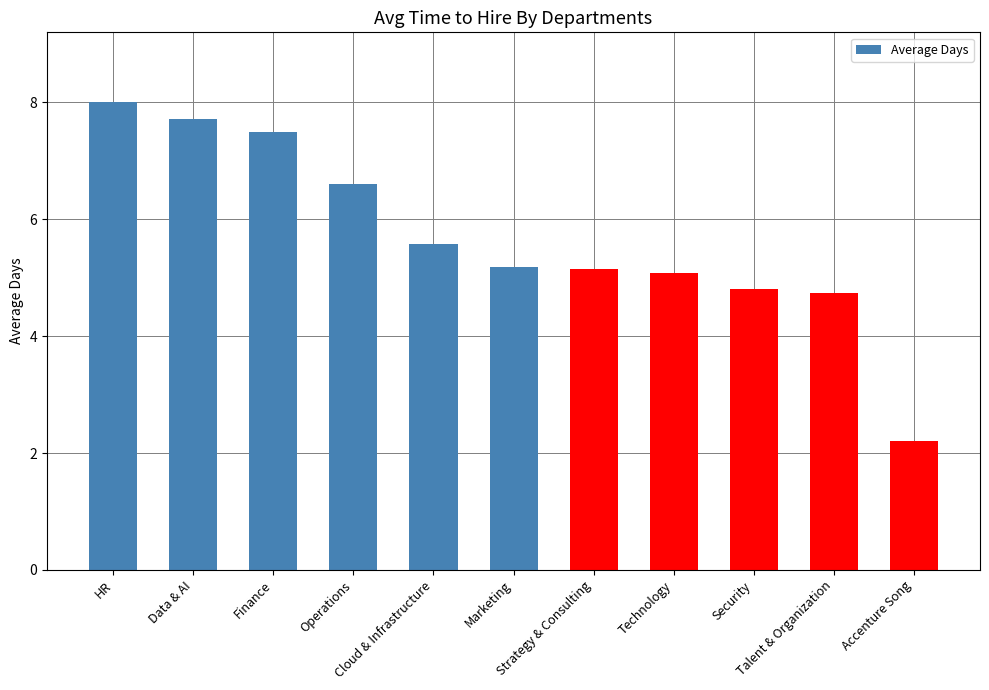

True or false: the data shows 4.1 at Operations.

False